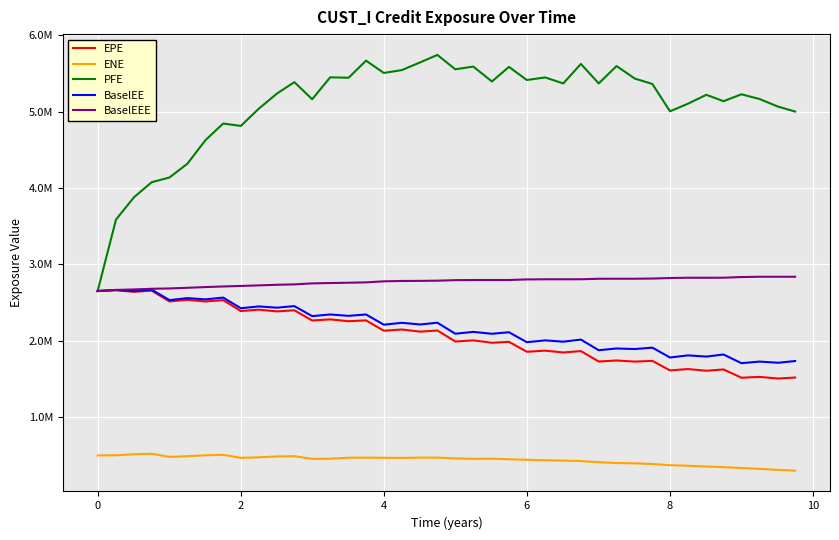

True or false: BaselEEE has more than 2 points higher than both neighbors.

False